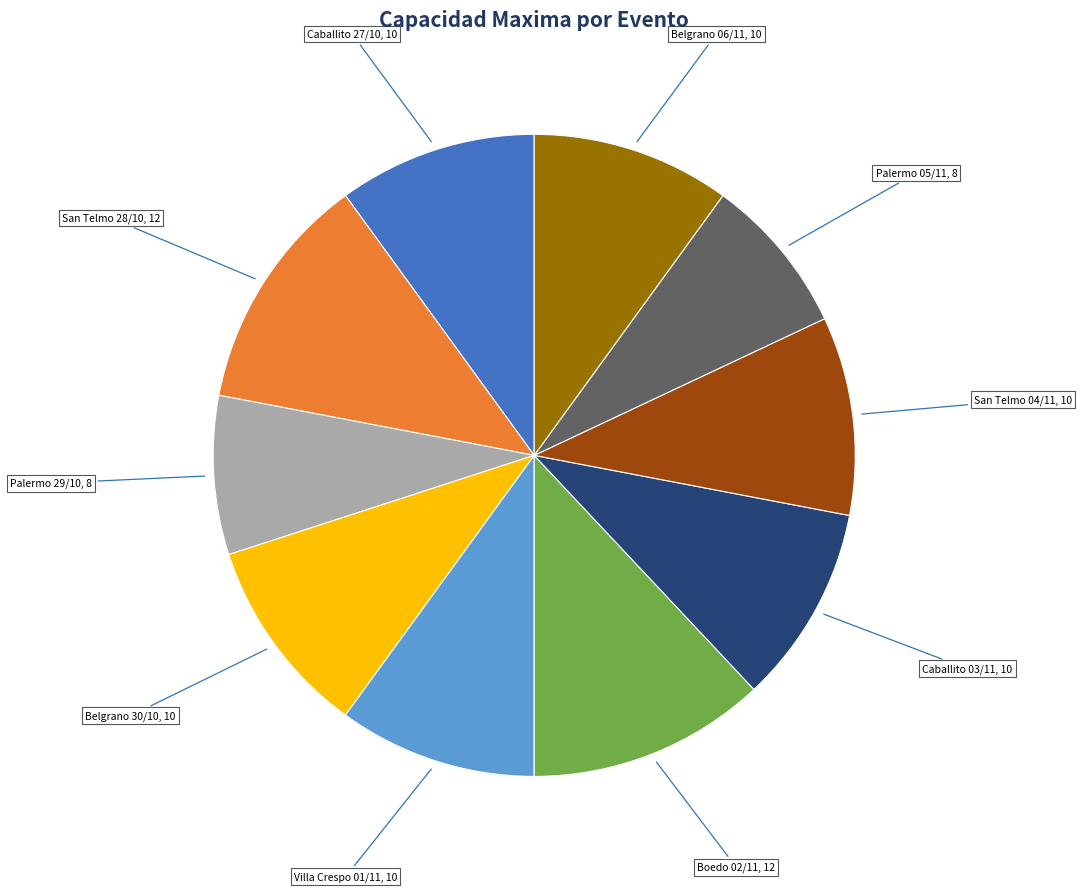

Is there any slice that represents more than half of the pie?

No